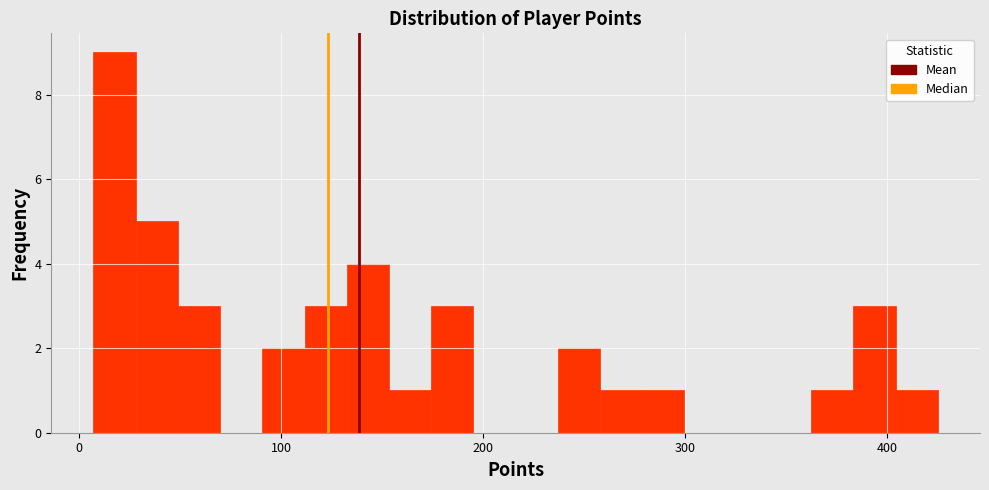

Around what value on the x-axis is the tallest bar? Give the approximate position of its centre, as read against the axis.

20